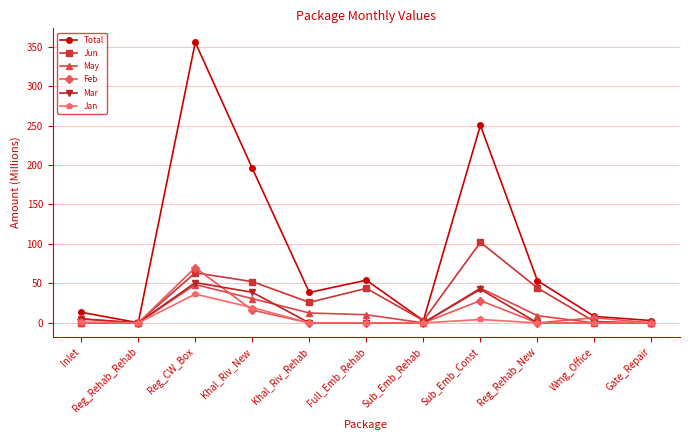

The value of Jan at Gate_Repair is -23.4. True or false?

False